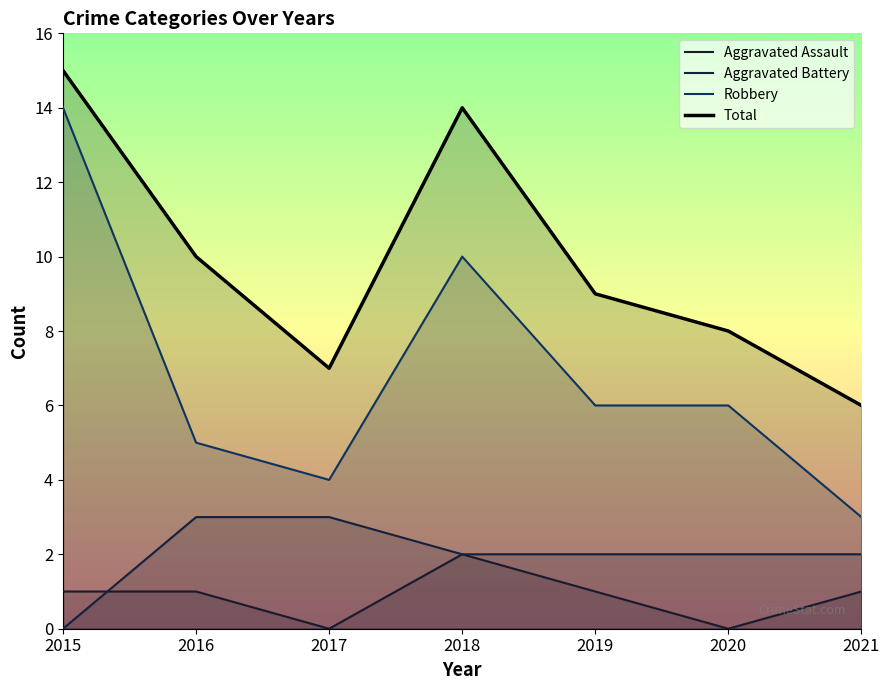

In Aggravated Assault, how many points are higher than both neighbors (excluding endpoints)?

1